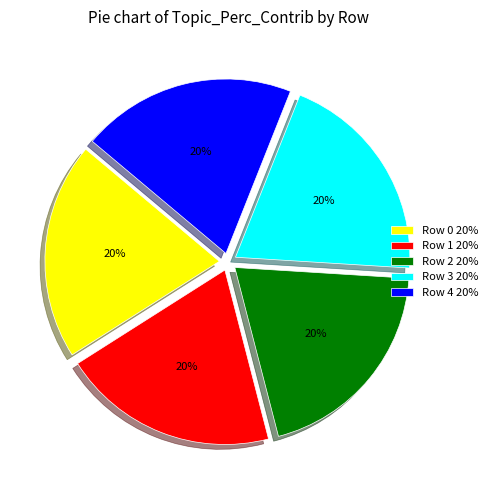

The Row 0 slice represents 31% of the pie. True or false?

False